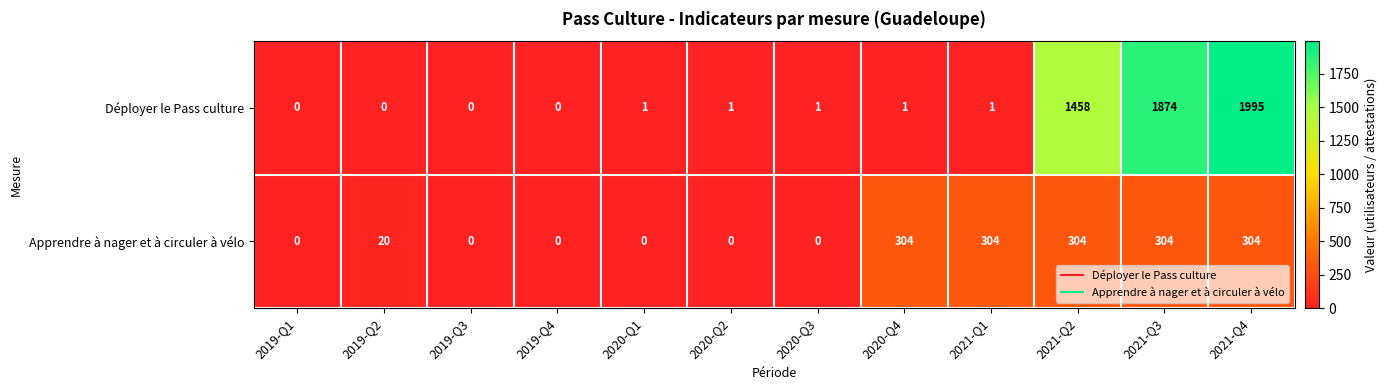

List the series in order of their overall mean, highest first.

Déployer le Pass culture, Apprendre à nager et à circuler à vélo